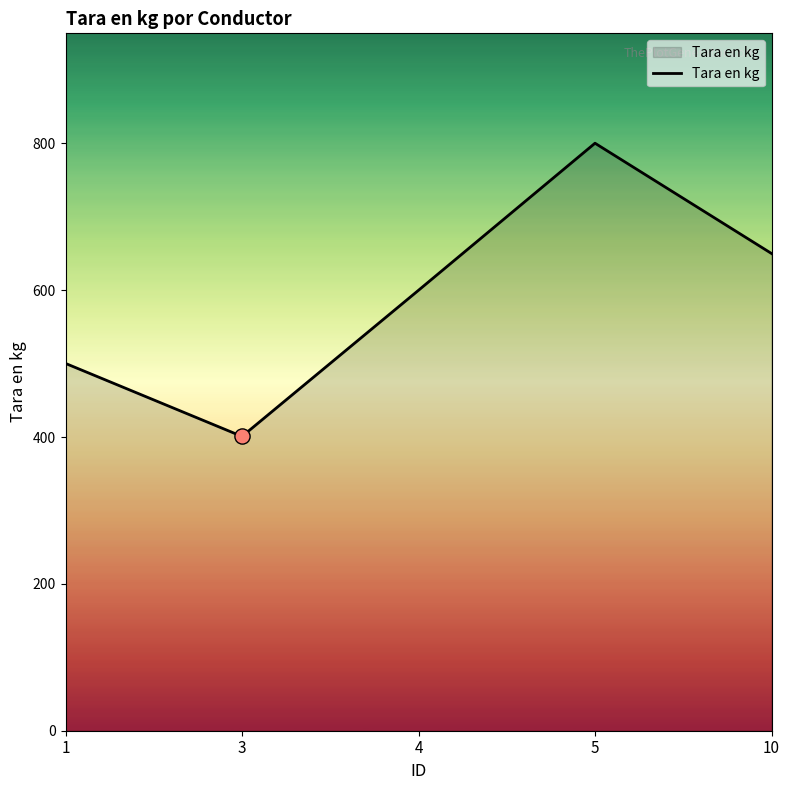

Which has a higher value, 10 or 1?

10